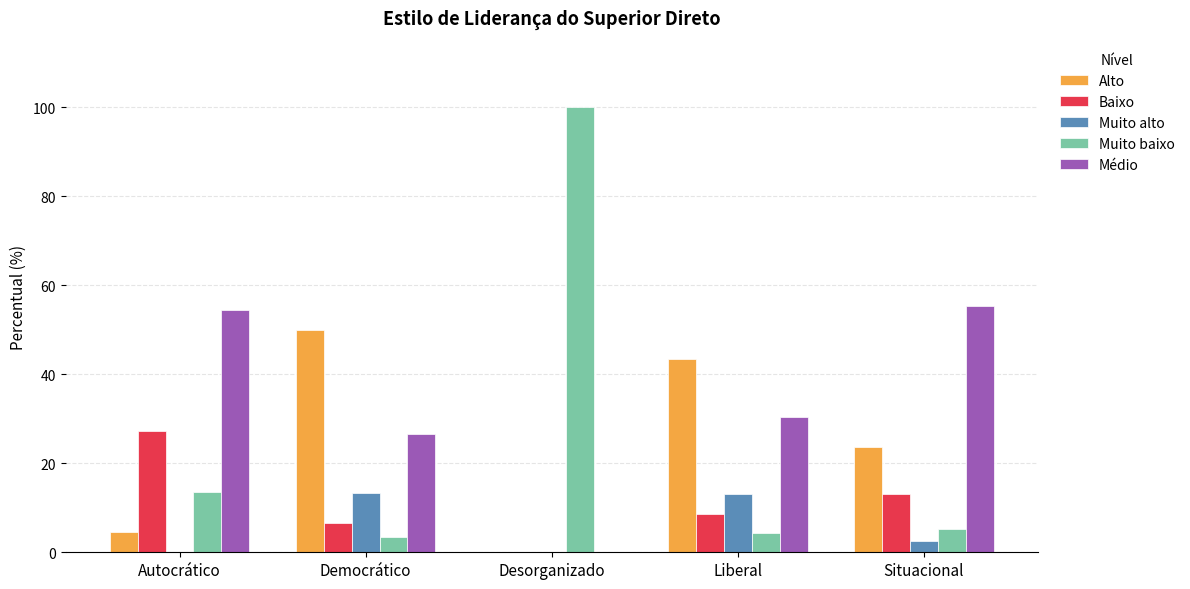

How many groups of bars are there?

5